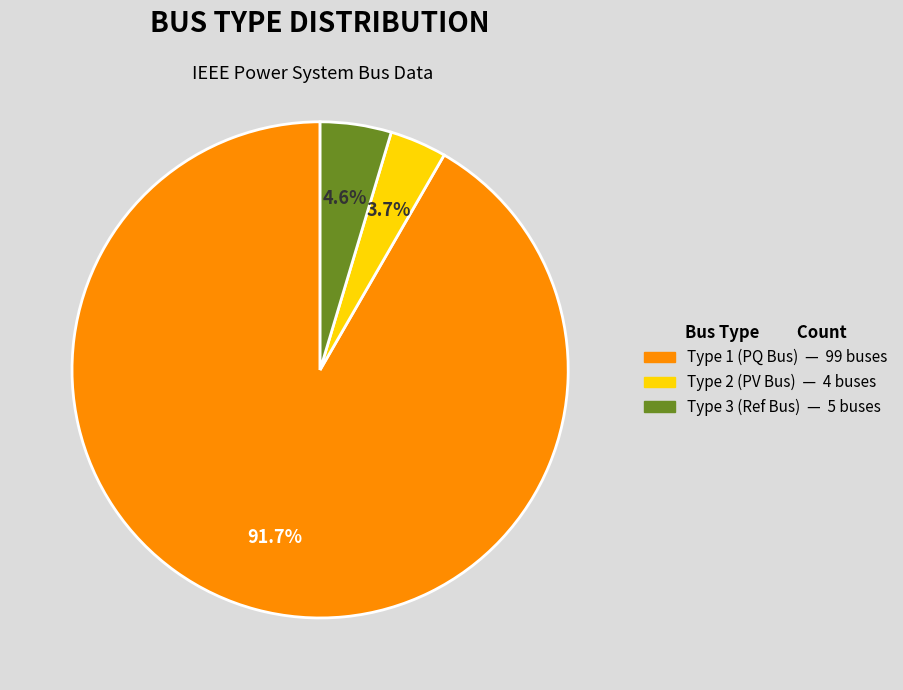

Is there any slice that represents more than half of the pie?

Yes